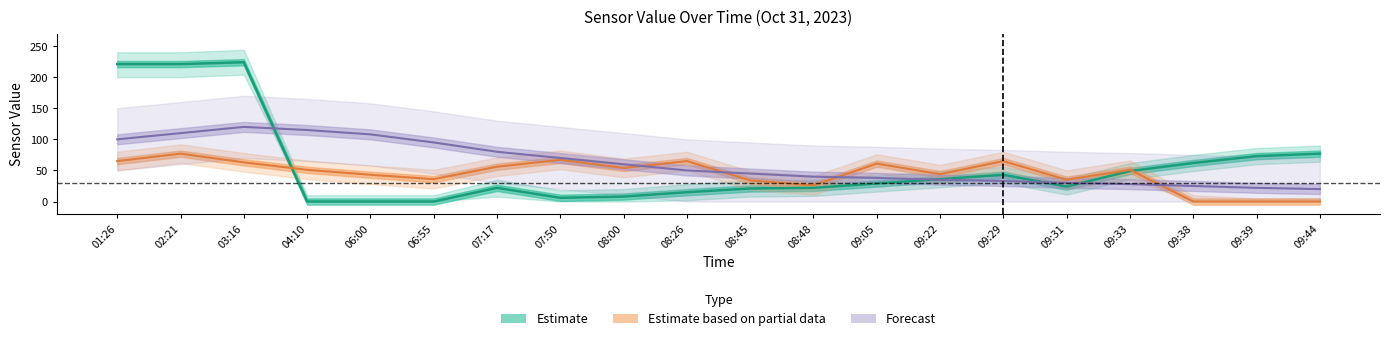

What is the maximum value shown in the chart?

224